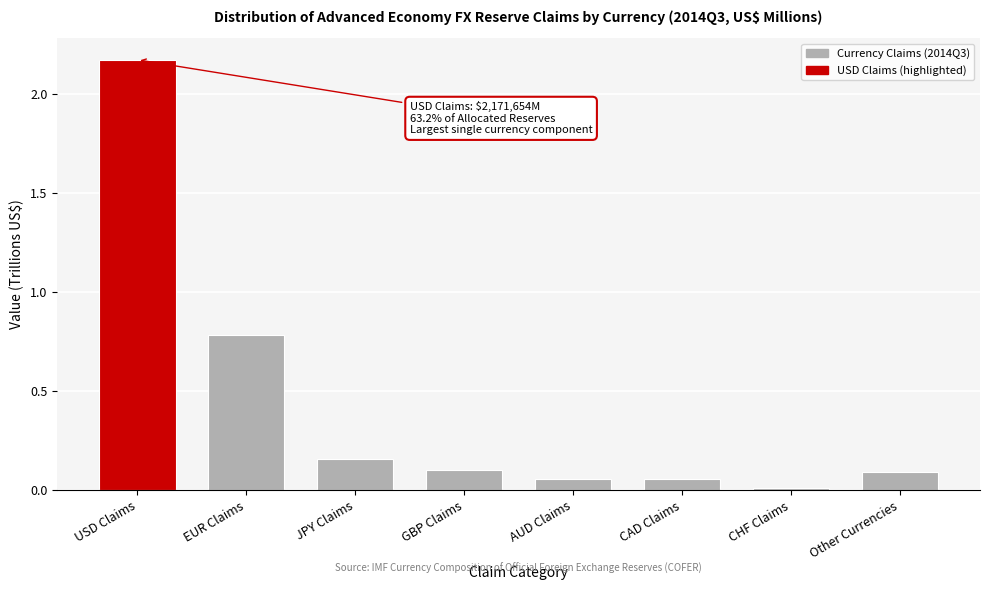

At which label is the value closest to 1?

EUR Claims